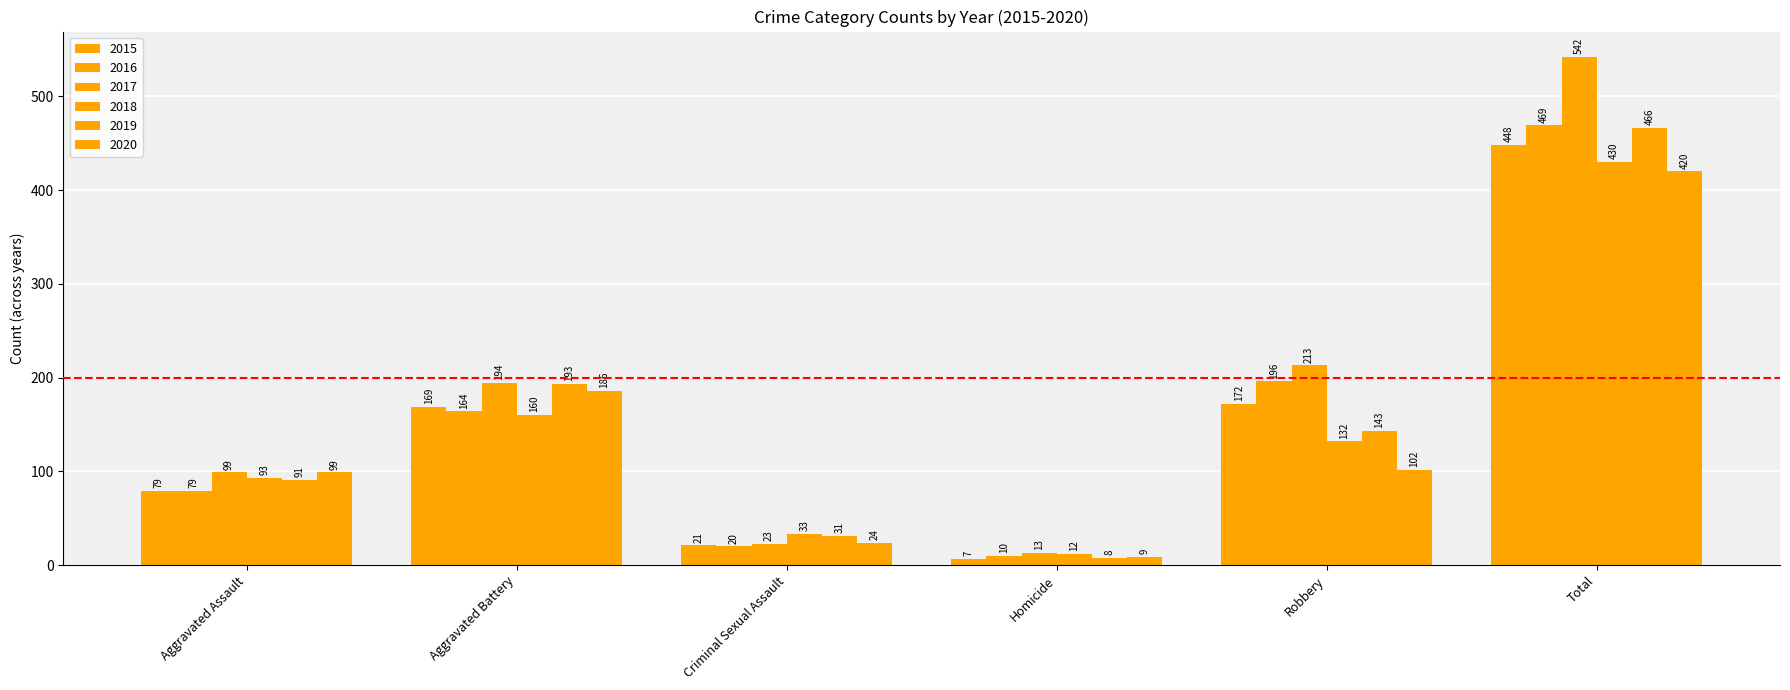

What is the difference between the 2016 values at Aggravated Battery and Criminal Sexual Assault?

144